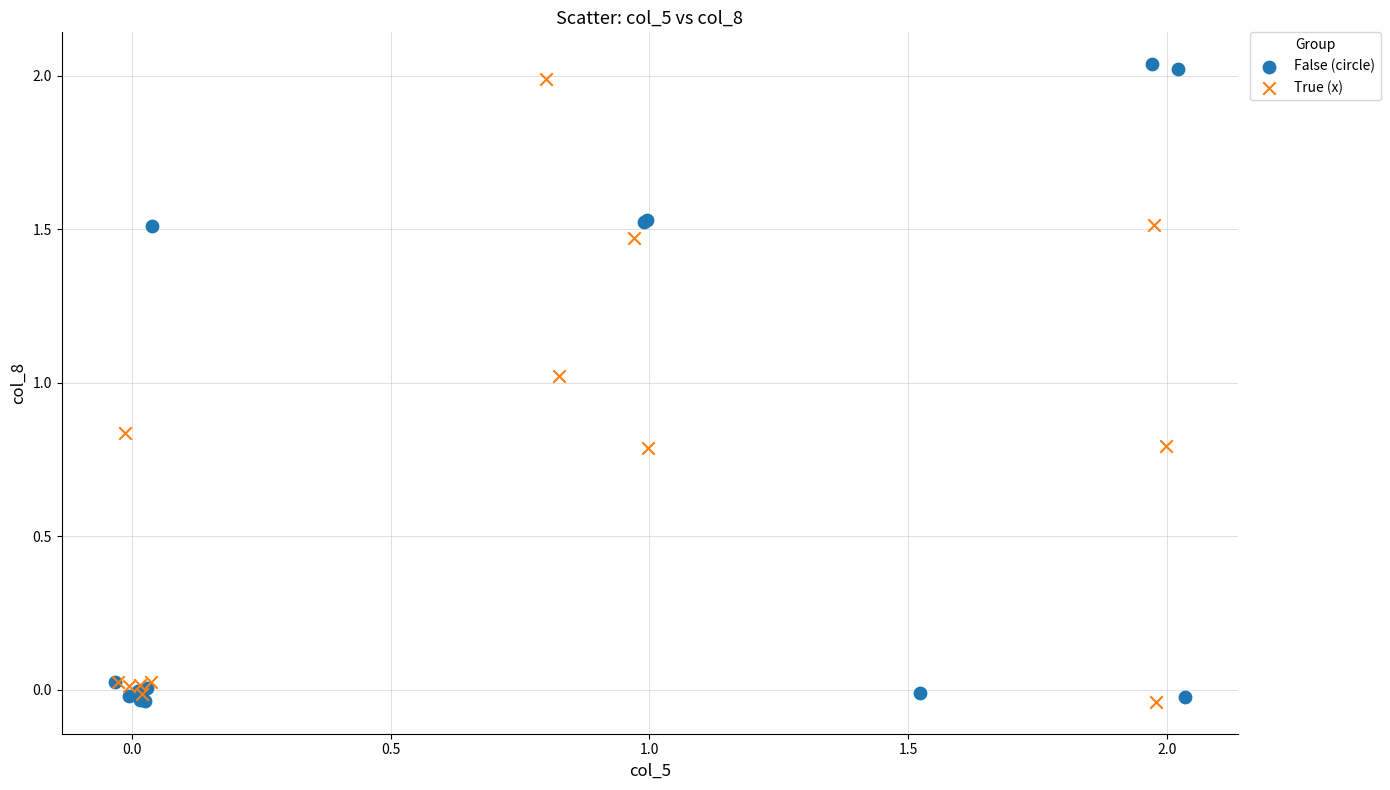

What are all the series names shown in the legend?

False (circle), True (x)